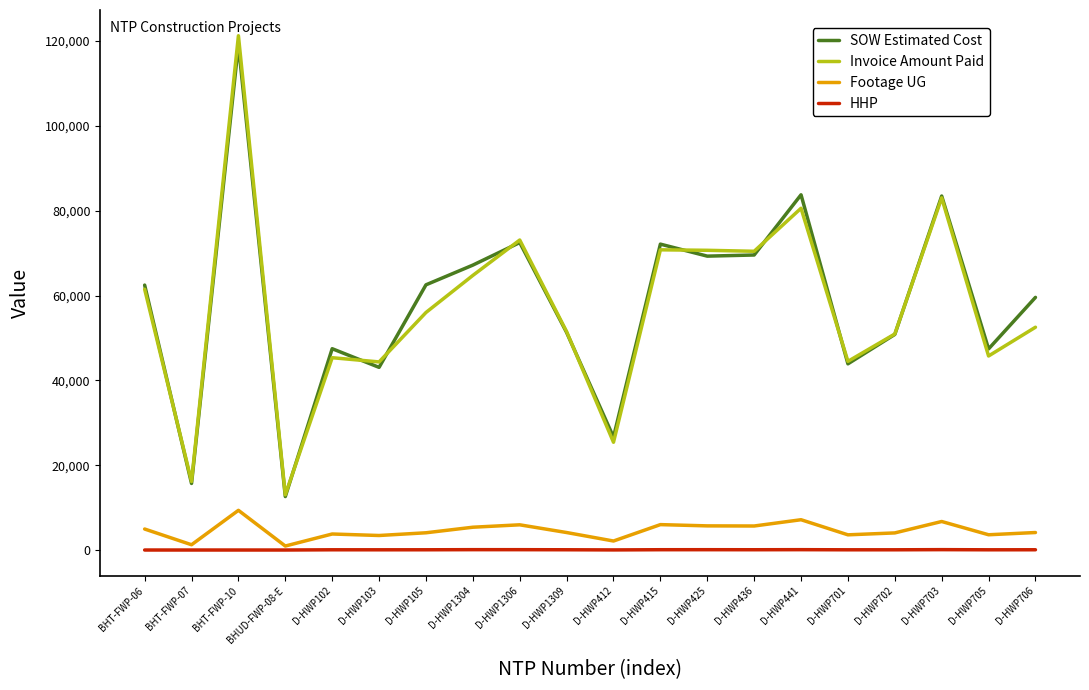

Rank the series at D-HWP412 from lowest to highest value.

HHP, Footage UG, Invoice Amount Paid, SOW Estimated Cost